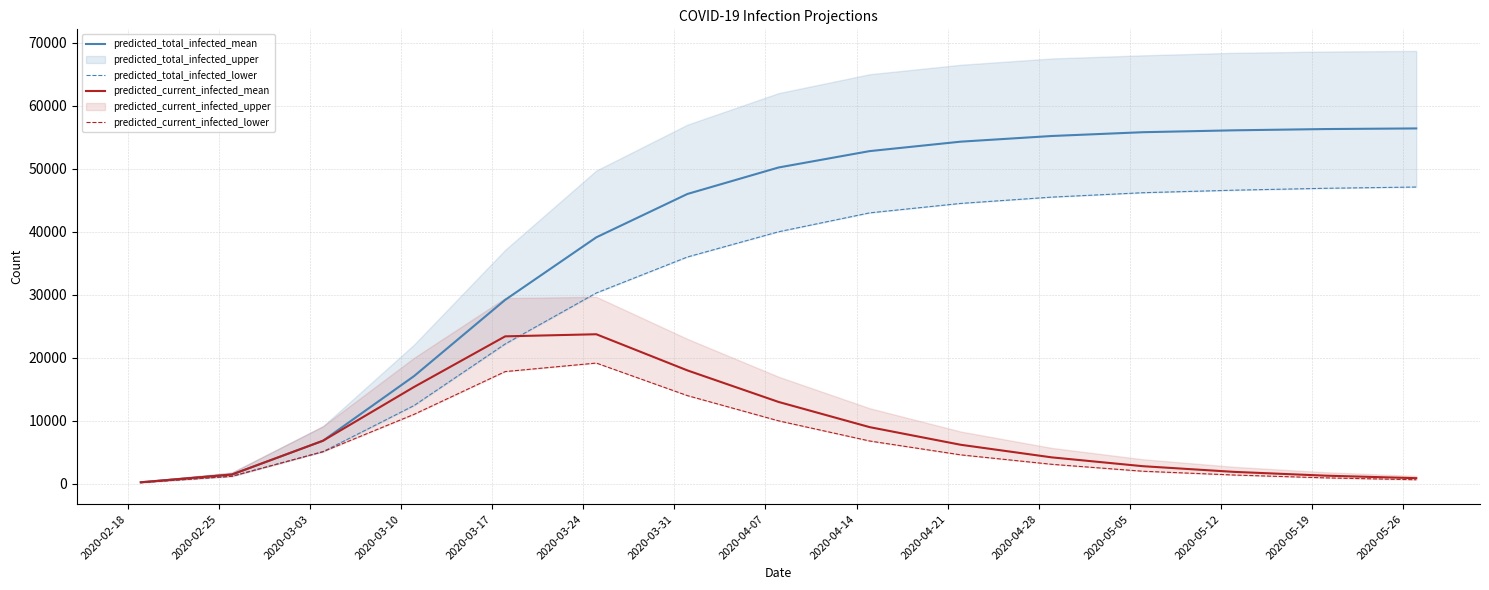

True or false: predicted_total_infected_lower has more than 1 points higher than both neighbors.

False